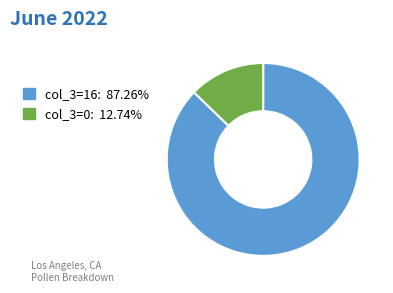

How many slices are in this pie chart?

2